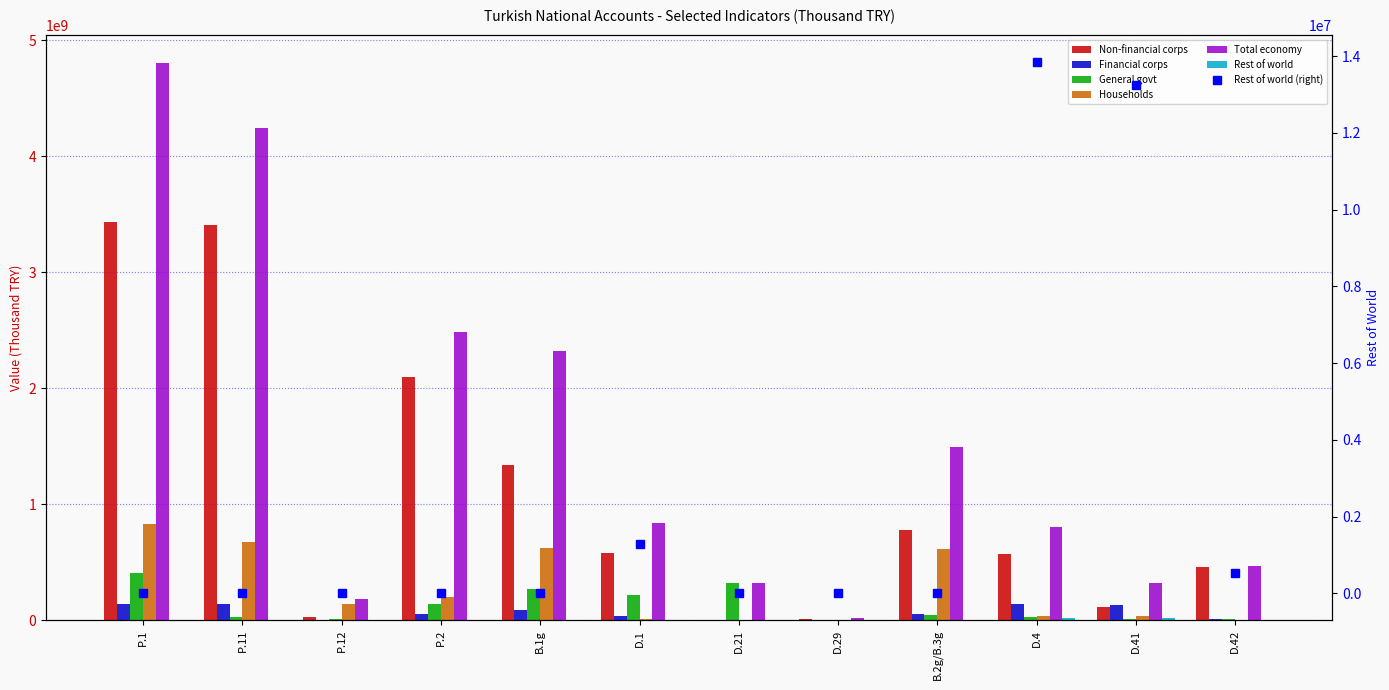

Reading left to right, transcribe all the data shown in this chart.

Non-financial corps: 3433818895.8	3407243175.4	26575720.4	2094461712.7	1339357183.1	577908056.7	0.0	9346237.9	777372617.7	572633908.9	109841065.3	457243631.9
Financial corps: 137084065.3	136152995.6	931069.7	49997114.9	87086950.5	32739913.4	0.0	3450034.2	53673747.4	141728831.4	126902370.2	6447631.2
General govt: 404823349.8	22228361.9	10643758.3	139346183.9	265477165.9	216832474.5	316576272.6	1235404.5	47409286.9	27156415.3	9574232.8	10942511.1
Households: 825678931.9	675195951.3	141941154.1	200669807.1	625009124.8	12724645.6	0.0	2894187.5	614159455.3	39000148.2	33519285.9	0.0
Total economy: 4801405242.8	4240820484.3	180091702.5	2484474818.6	2316930424.3	840205090.2	316576272.6	16925864.1	1492615107.3	805511399.5	322411232.2	463691263.1
Rest of world: 0.0	0.0	0.0	0.0	0.0	1293259.3	0.0	0.0	0.0	13847631.7	13242386.2	521848.3